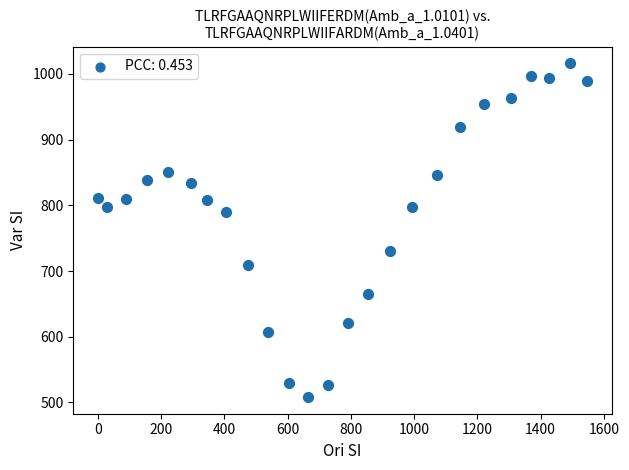

What is the range of X values (max minus min)?

1547.7